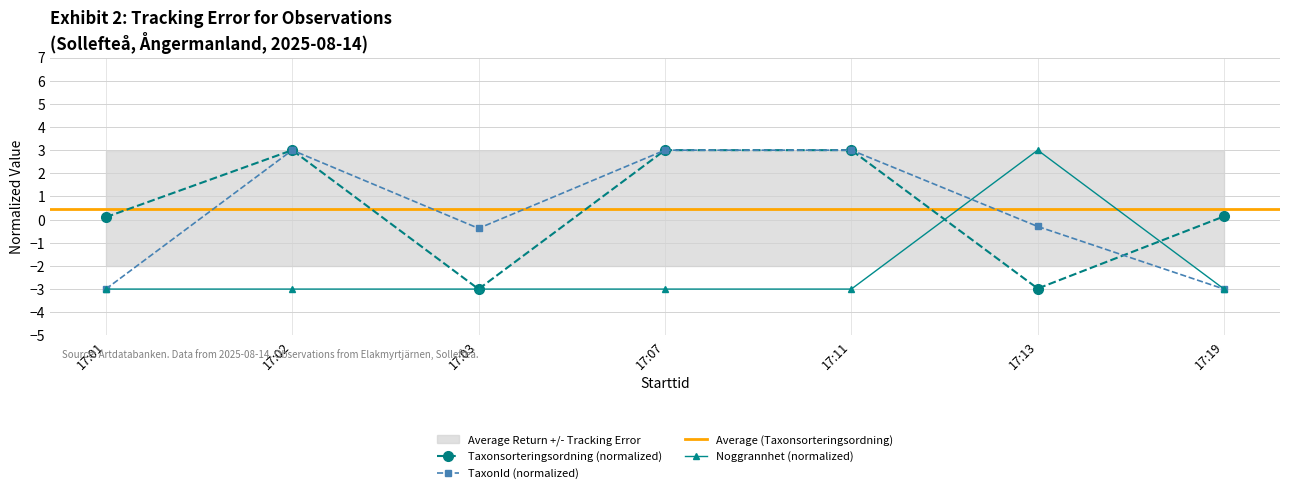

What is the approximate value of TaxonId at 17:11?

3.0